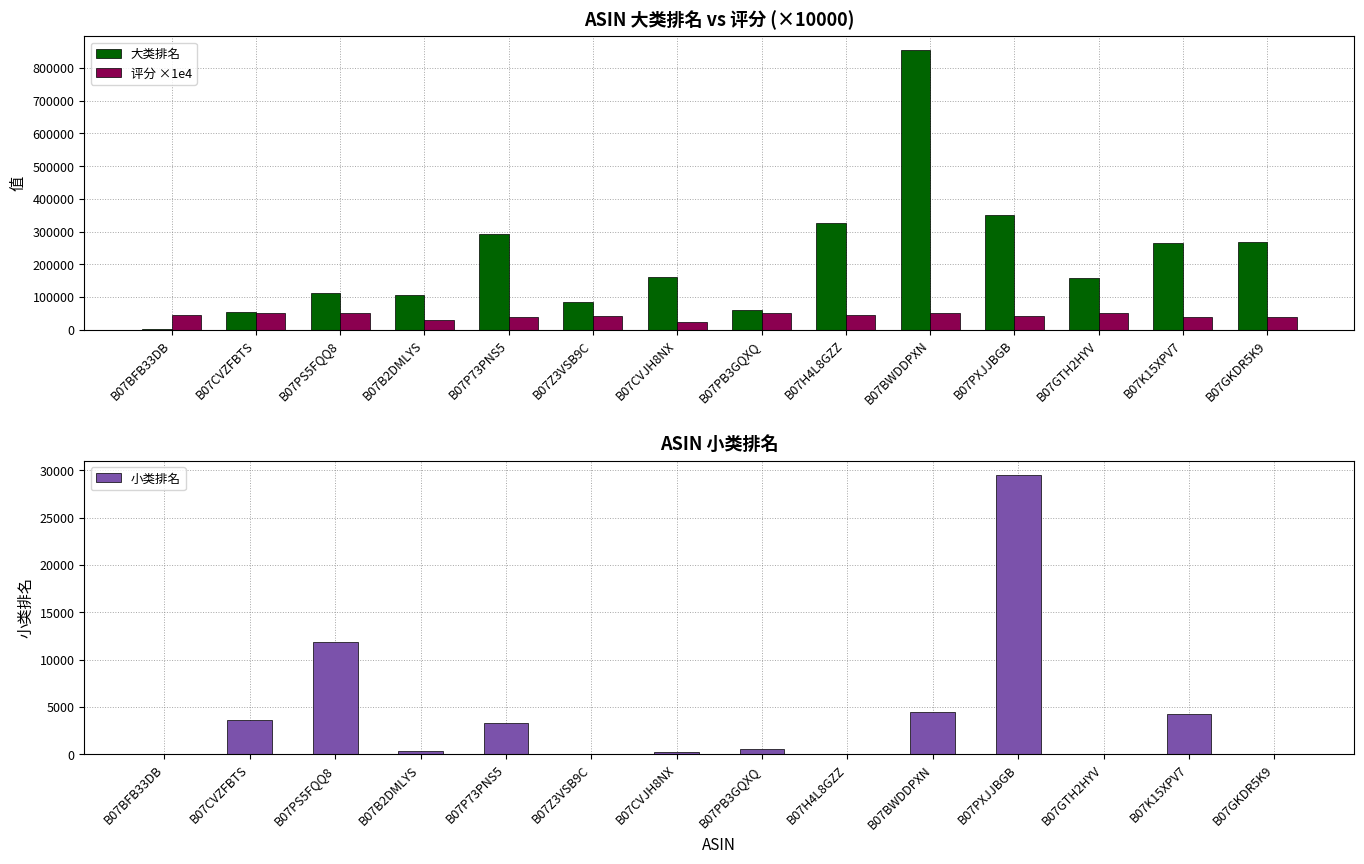

List the labels in order of 小类排名 value, largest first.

B07PXJJBGB, B07PS5FQQ8, B07BWDDPXN, B07K15XPV7, B07CVZFBTS, B07P73PNS5, B07PB3GQXQ, B07B2DMLYS, B07CVJH8NX, B07Z3VSB9C, B07BFB33DB, B07H4L8GZZ, B07GTH2HYV, B07GKDR5K9